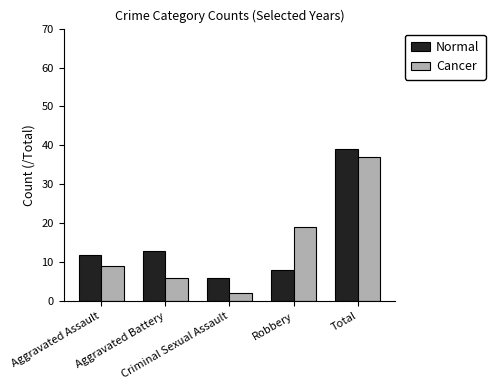

How many distinct data groups are displayed?

2